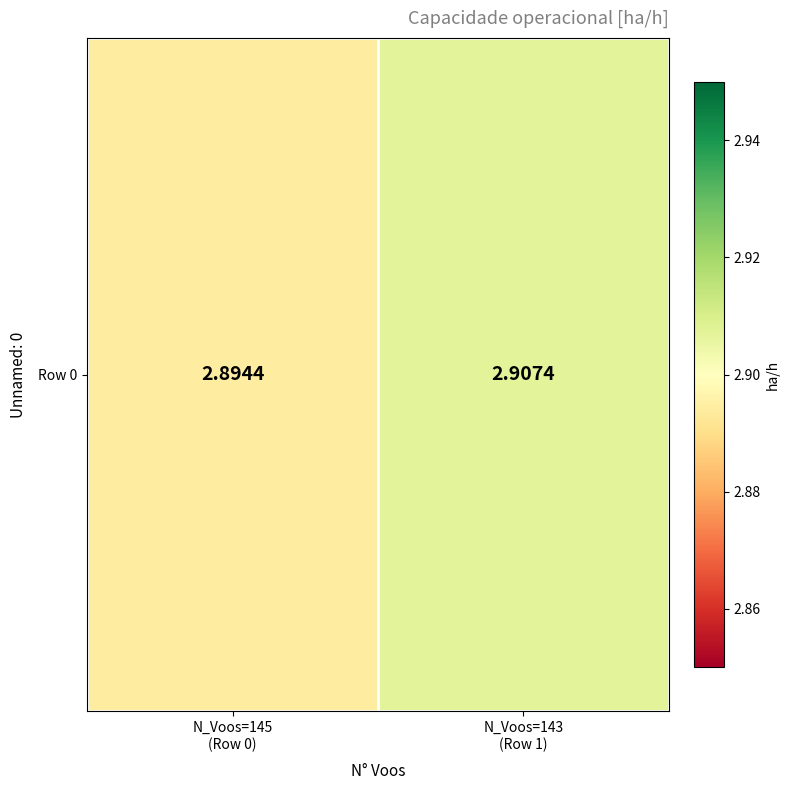

What is the maximum value shown in the chart?

2.9